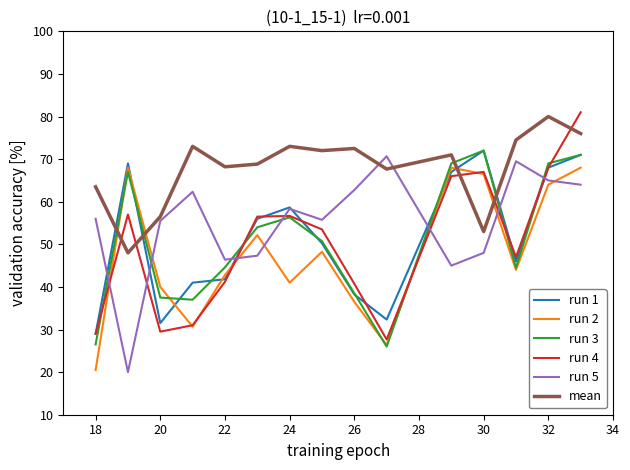

What is the lowest value of the run 3 series?

26.0